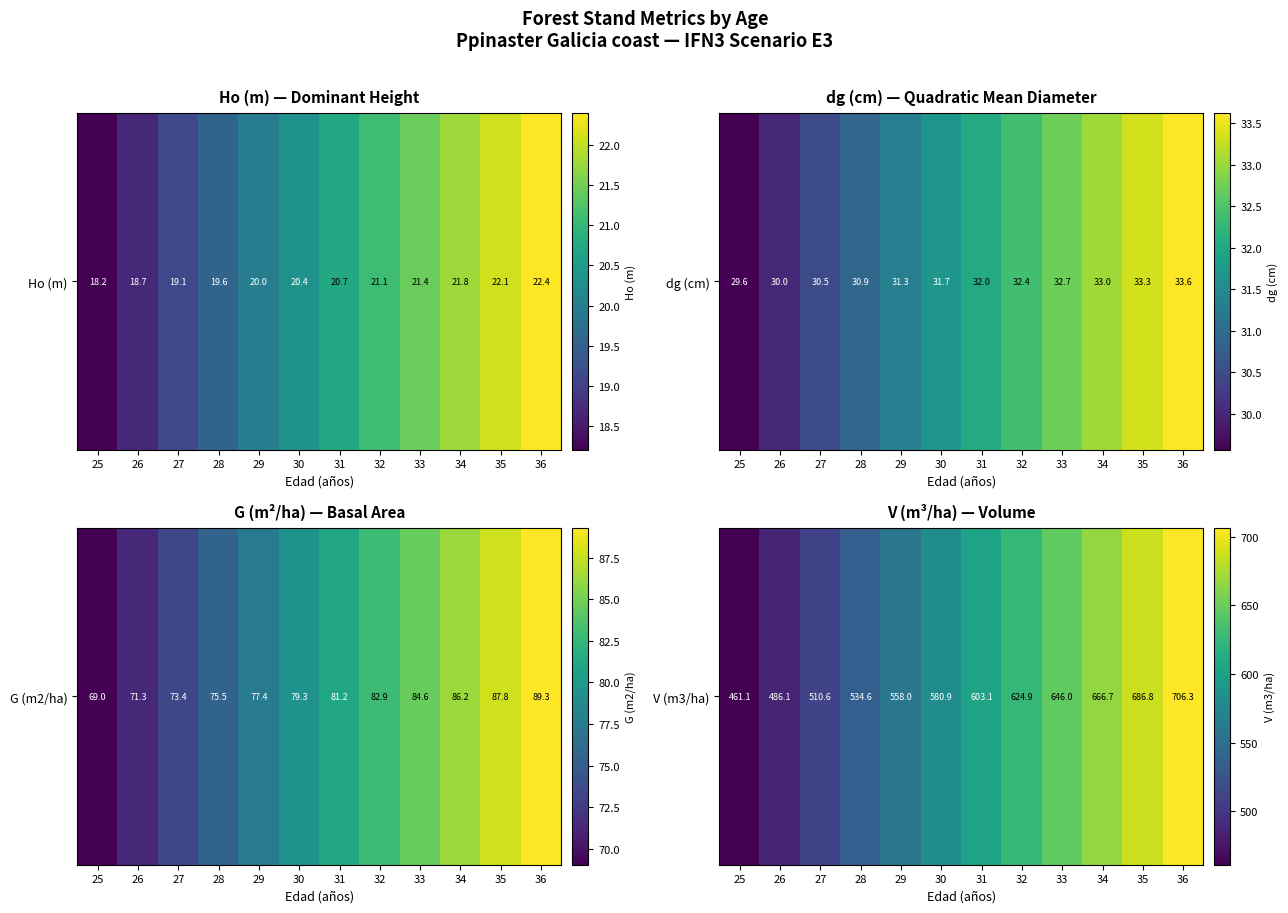

Rank the categories by value from lowest to highest.

25, 26, 27, 28, 29, 30, 31, 32, 33, 34, 35, 36